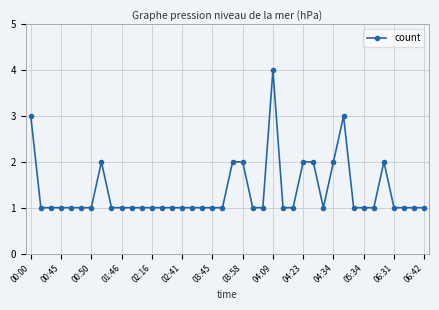

What is the difference between the maximum and minimum values?

3